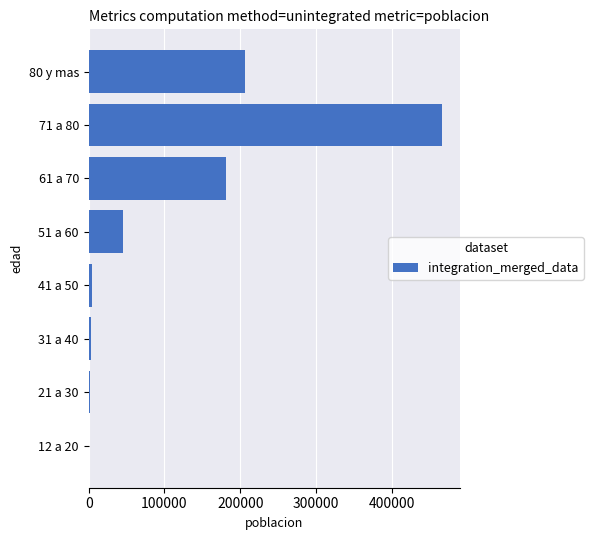

Which label corresponds to the largest value in the chart?

71 a 80